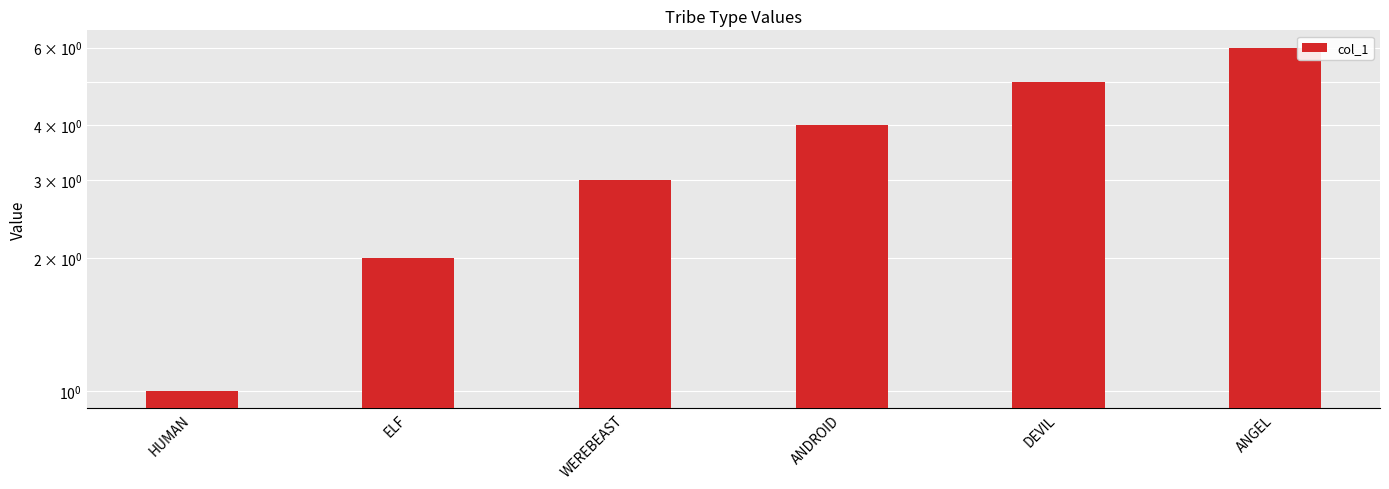

Approximately how many times larger is the value at ELF compared to WEREBEAST?

0.7